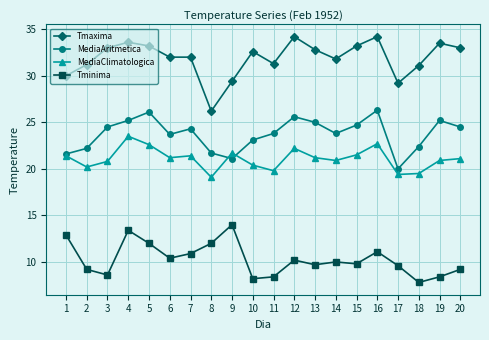

What is the greatest value displayed?

34.2